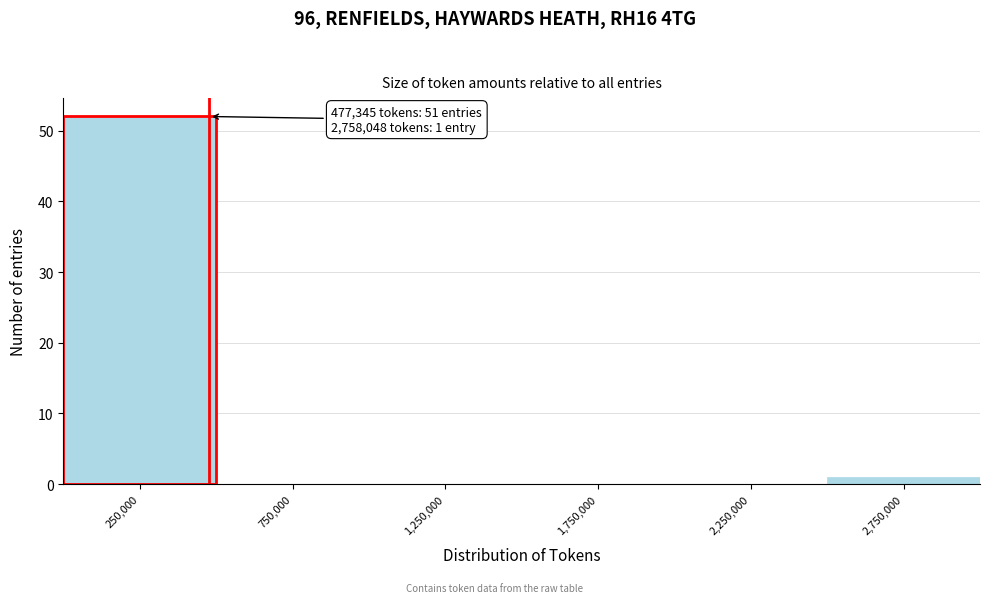

Which range on the x-axis has the tallest bar?

0 to 500000